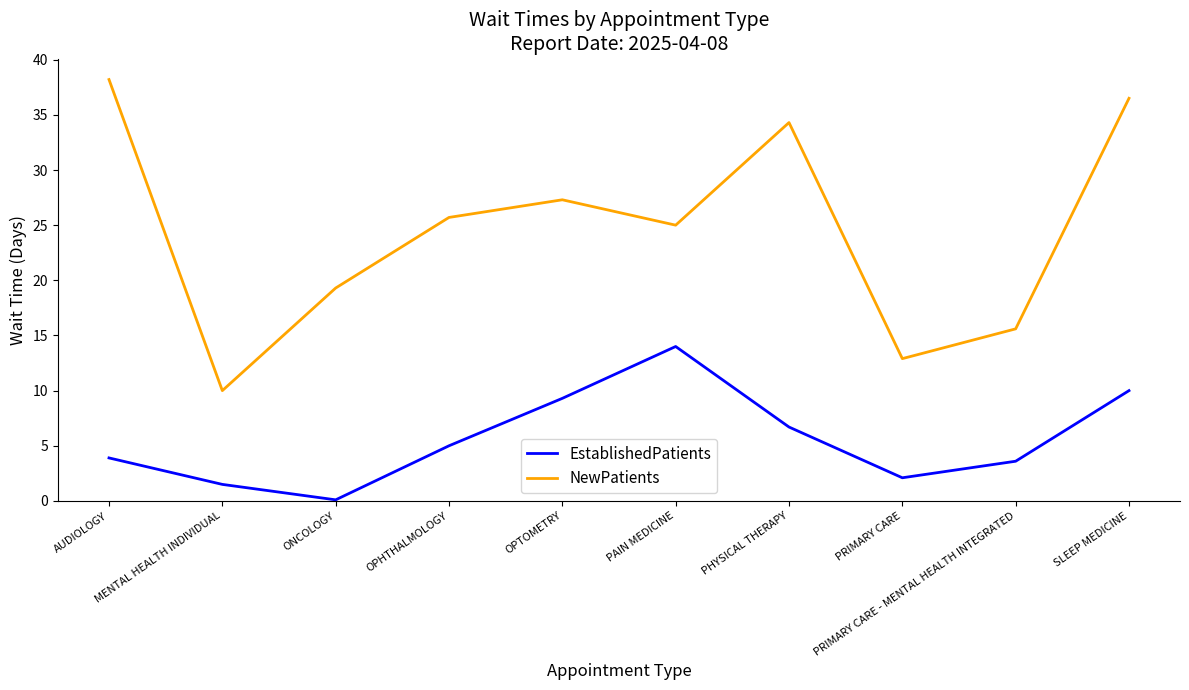

True or false: NewPatients and EstablishedPatients cross at least once.

False